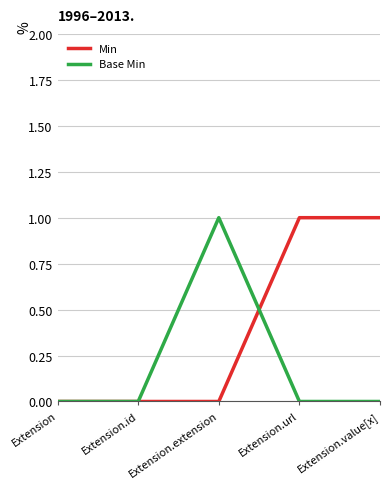

Which series changed the most between Extension.id and Extension.url?

Min